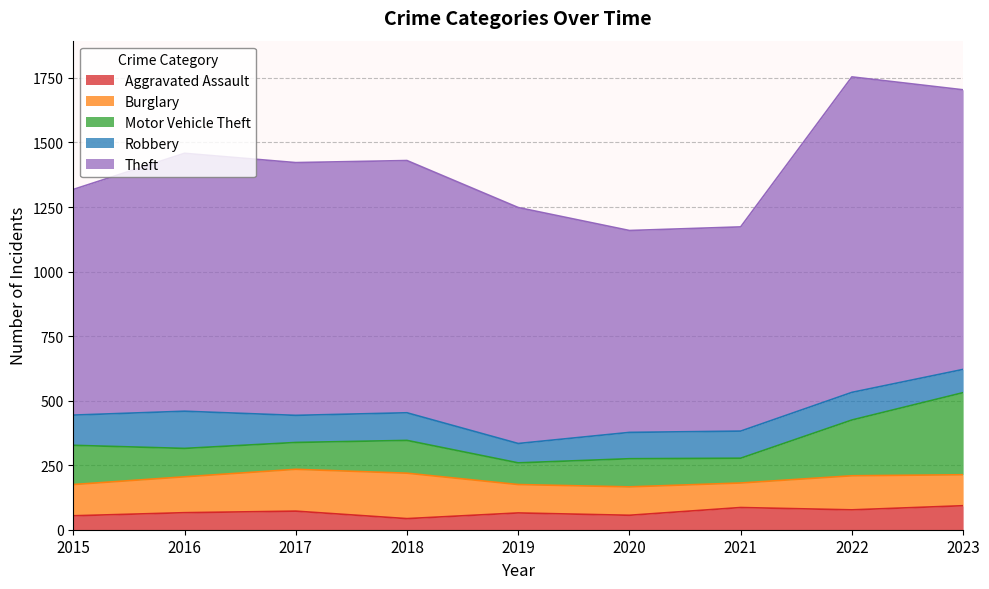

What is the average value of the Burglary series?

129